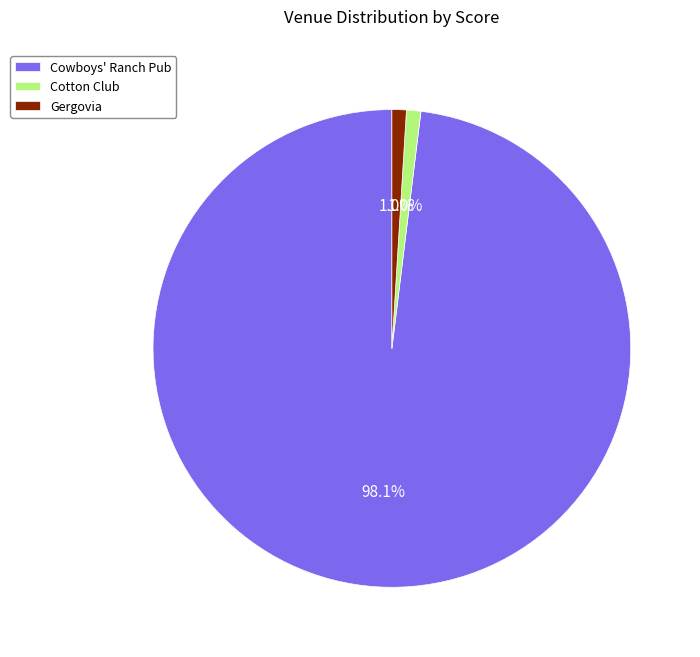

To the nearest percent, what is the difference between the largest and smallest slice percentages?

97%